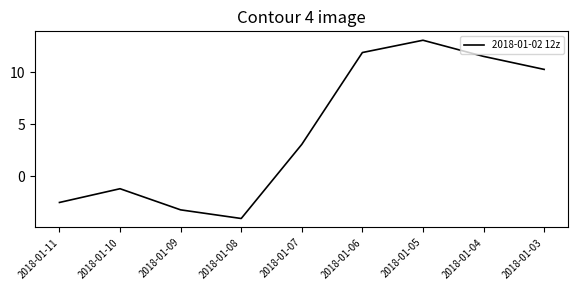

Which has a higher value, 2018-01-05 or 2018-01-06?

2018-01-05